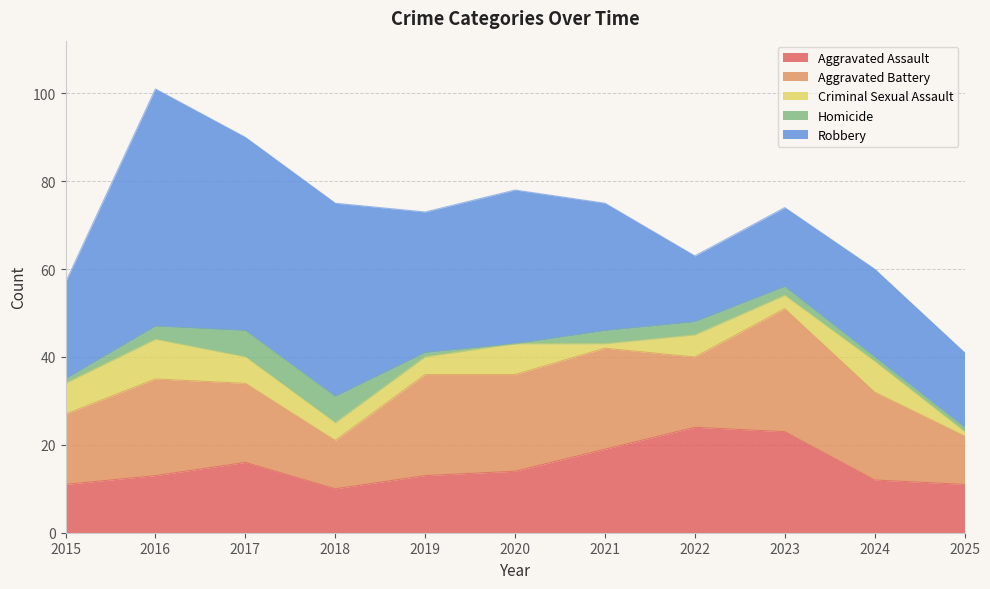

True or false: Aggravated Assault has more than 1 interior local peaks.

True